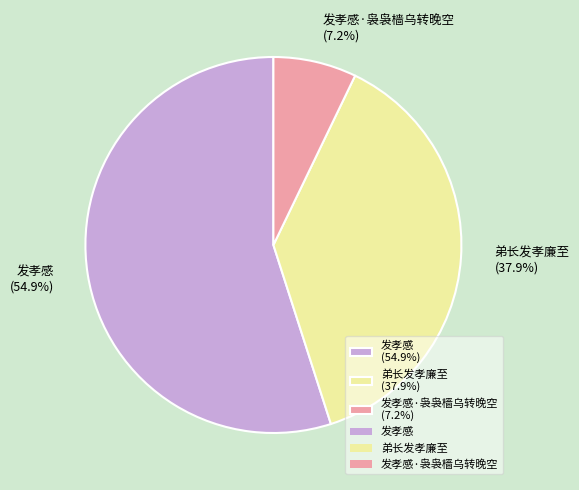

To the nearest percent, what is the average slice percentage?

33%